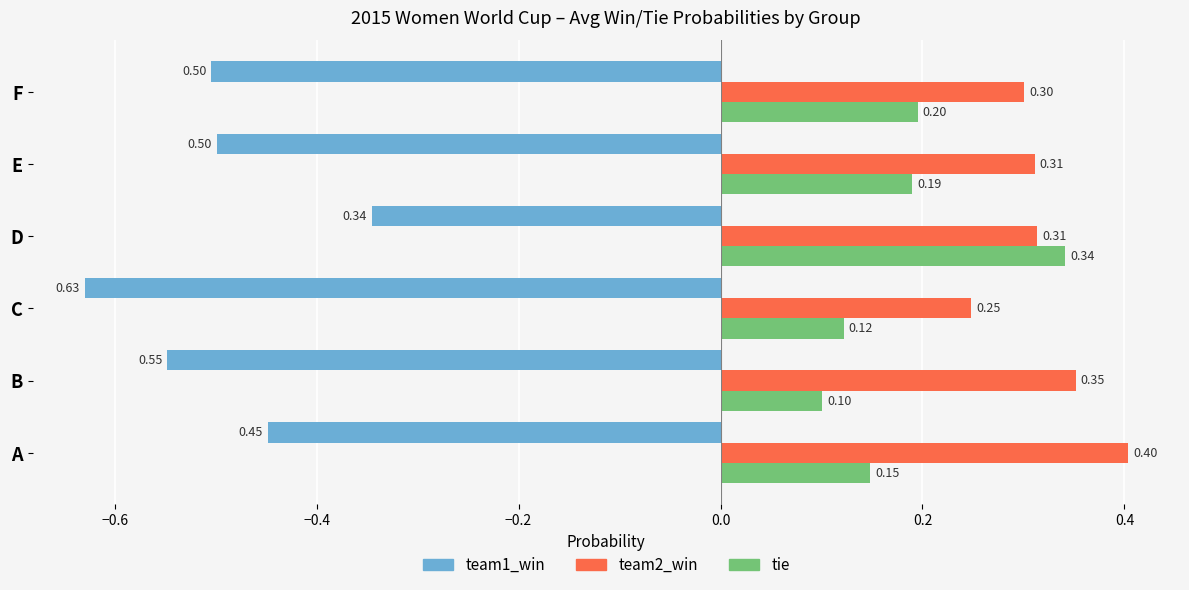

What is the difference between the highest and lowest values at F?

0.8